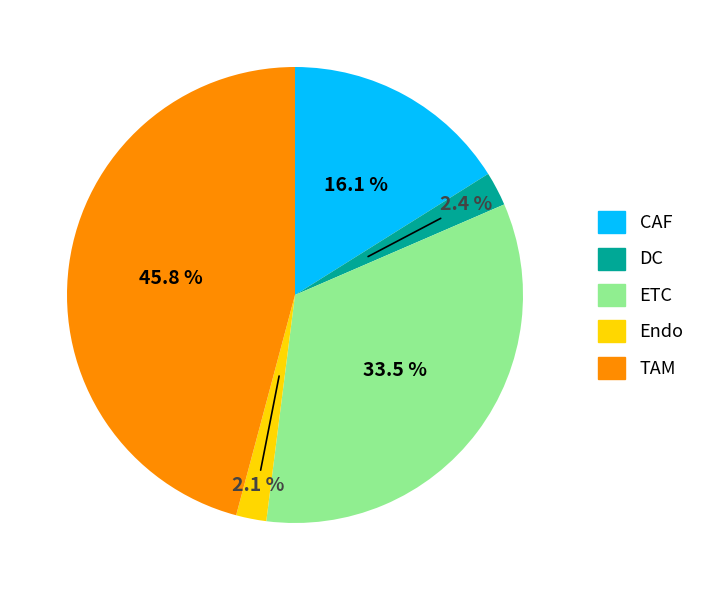

Does TAM represent more than half of the total?

No